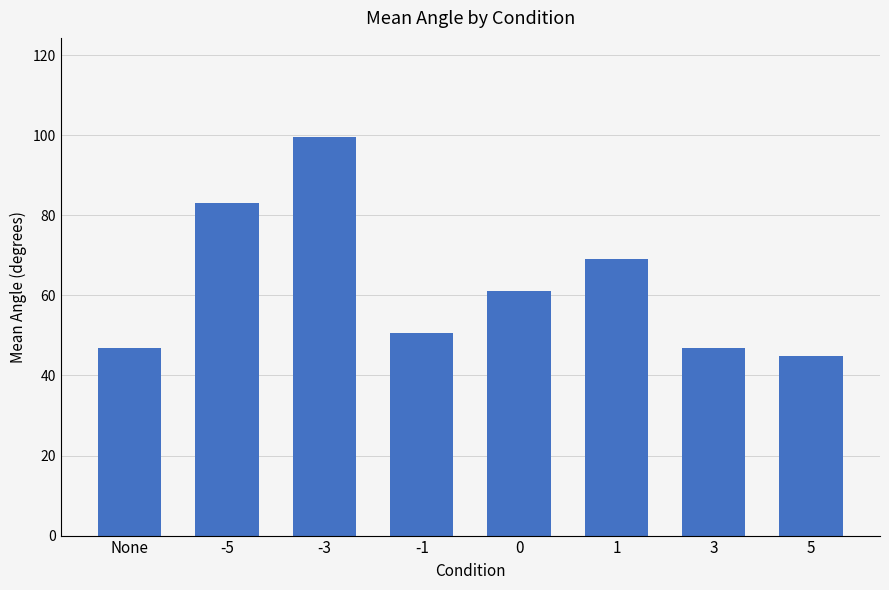

At which category does the chart reach its peak across all series?

-3